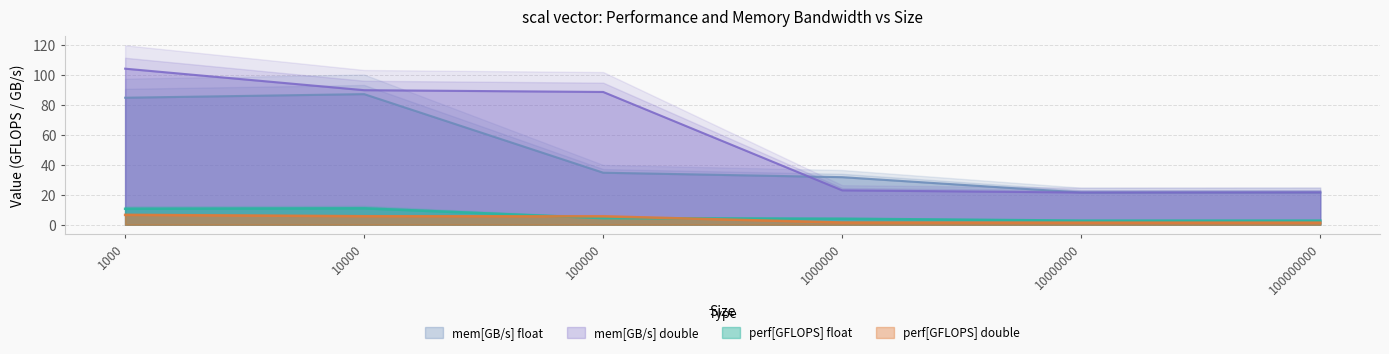

True or false: perf[GFLOPS] float and mem[GB/s] double intersect in this chart.

False